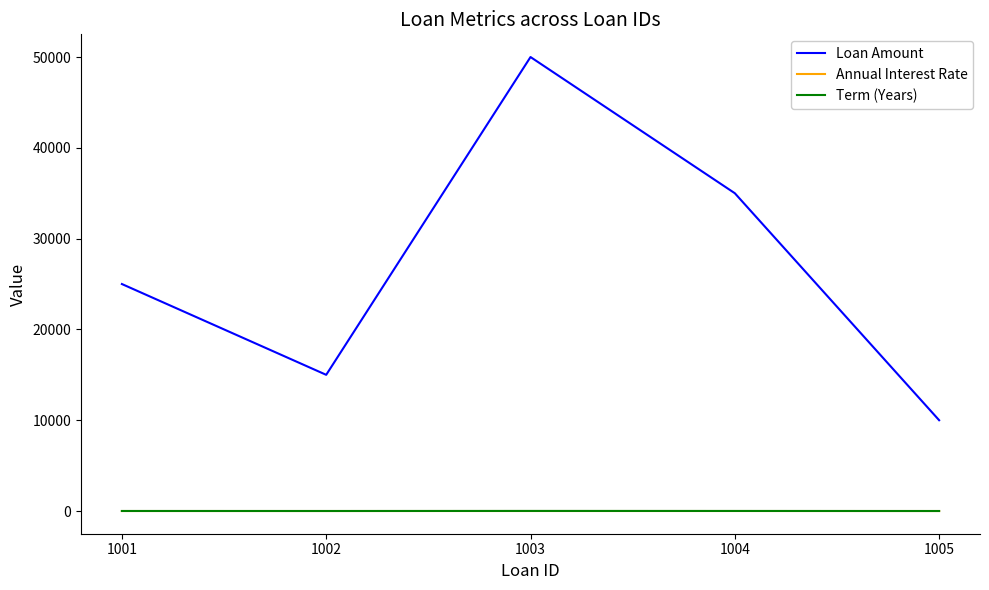

True or false: Annual Interest Rate and Loan Amount cross at least once.

False